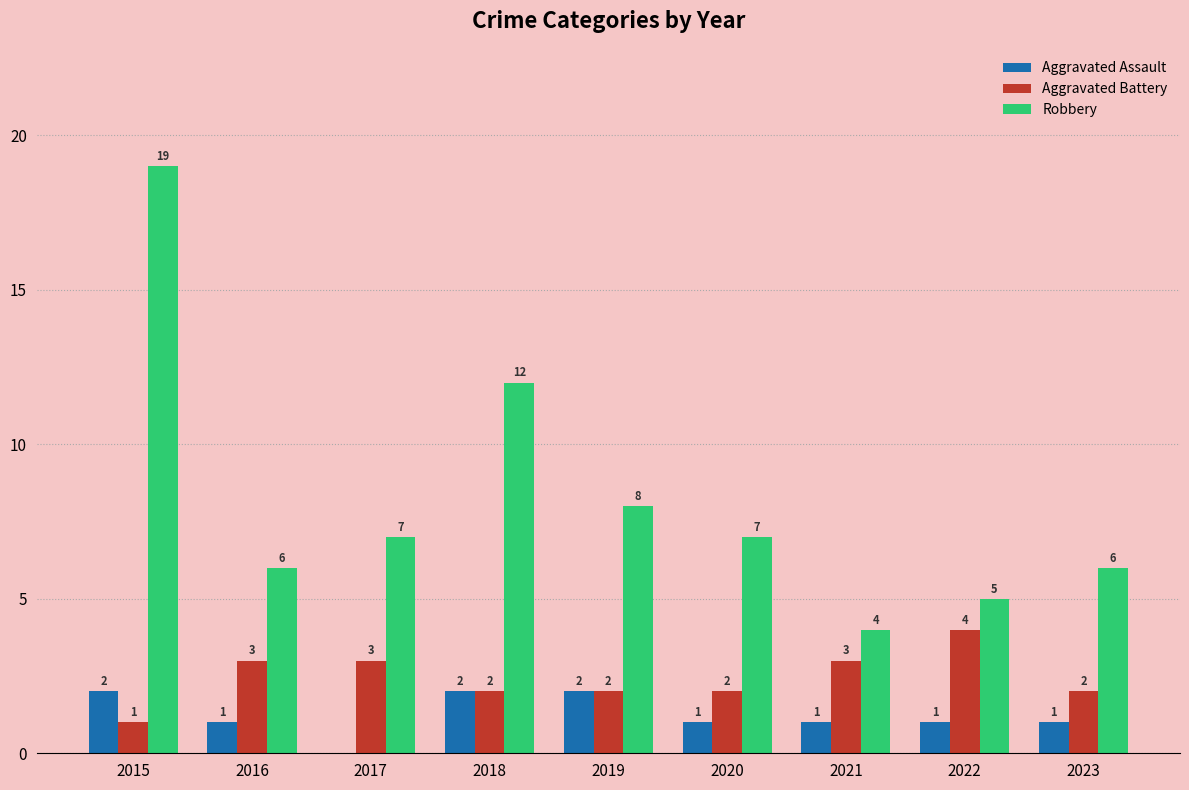

Which series has the largest total across all categories?

Robbery